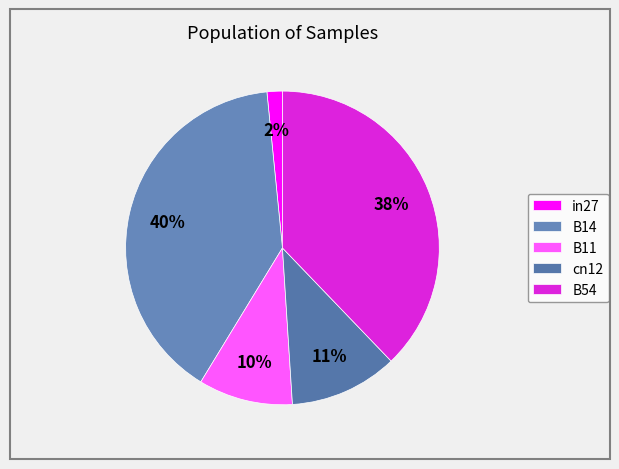

Does B14 represent more than half of the total?

No